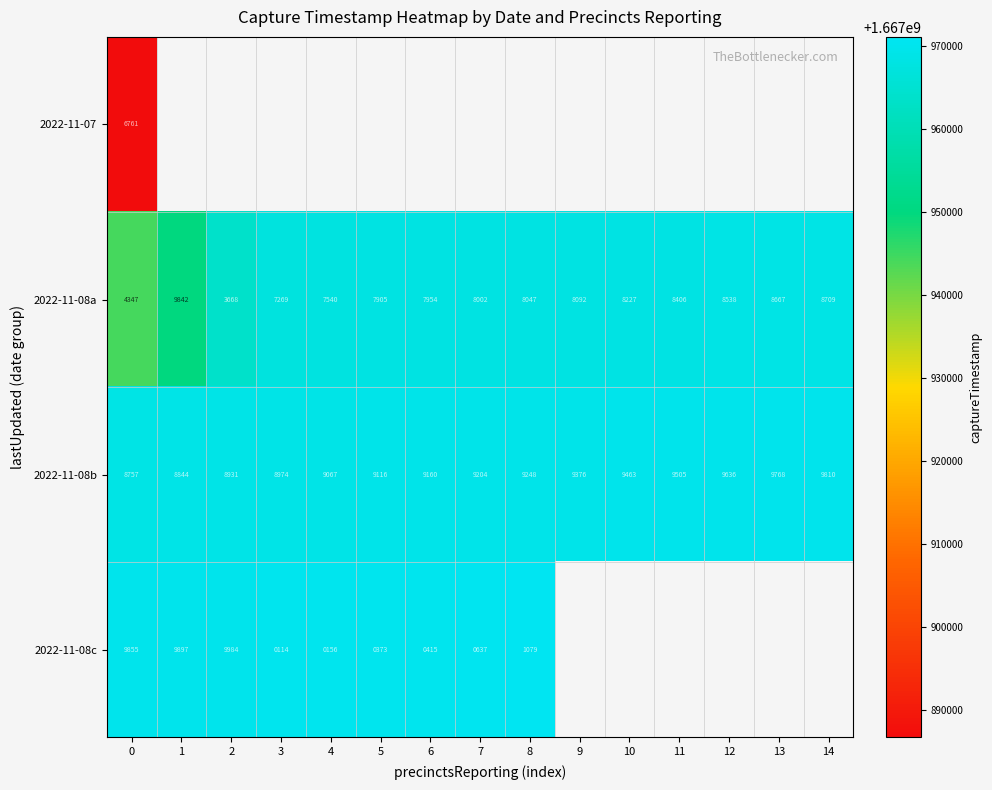

At which label does 2022-11-08b reach its peak?

14